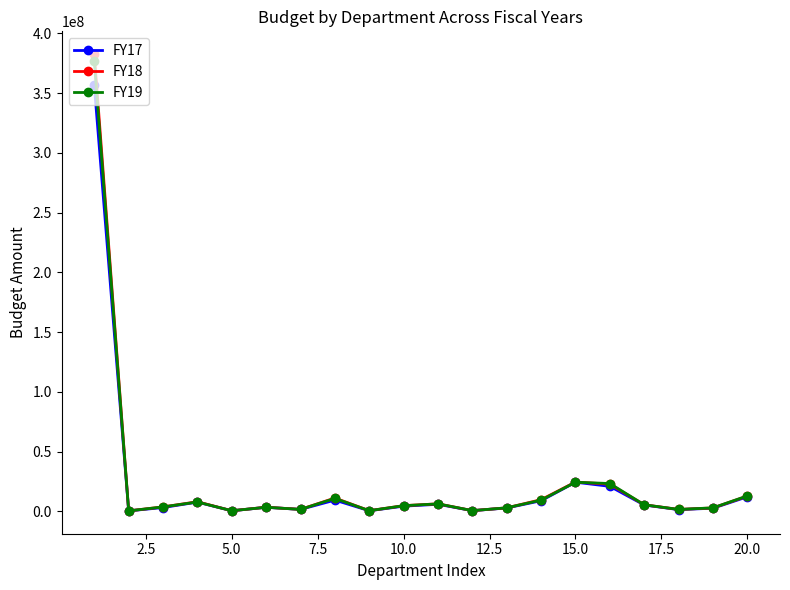

Which series has the largest range (max minus min)?

FY18